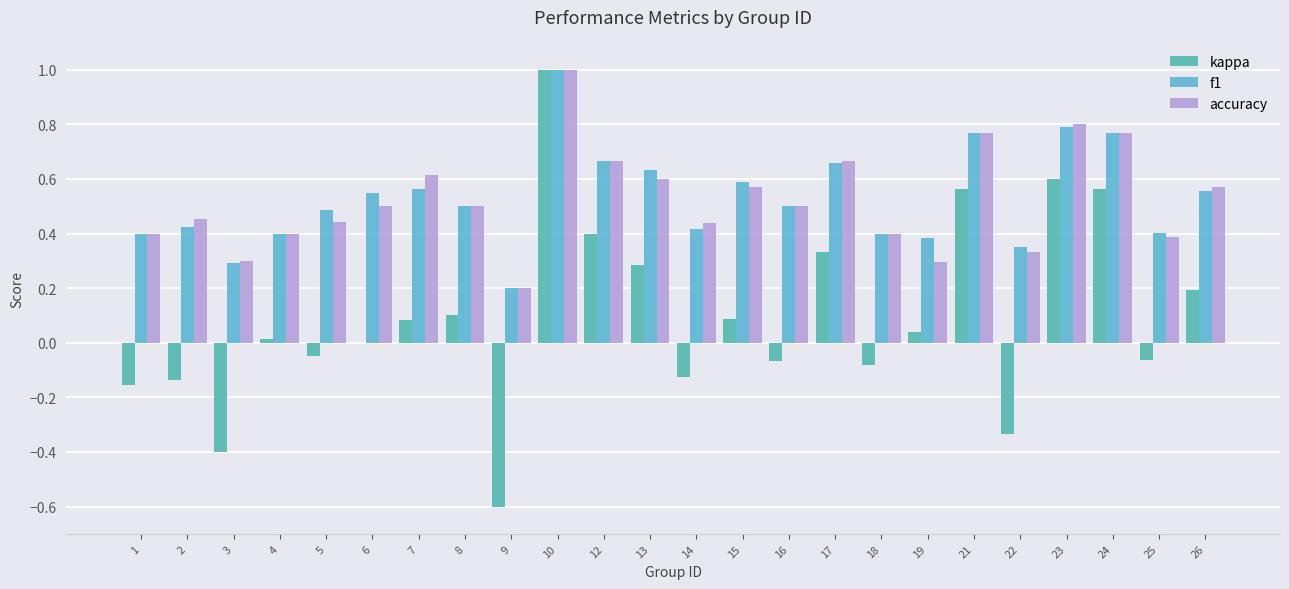

Between 10 and 24, which series saw the biggest shift?

kappa